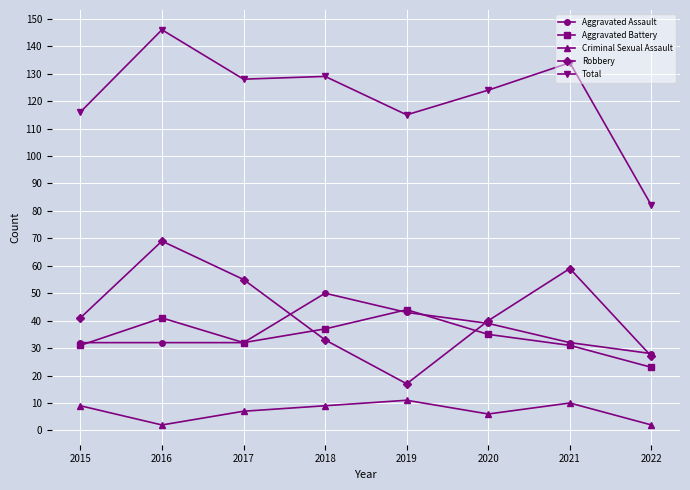

How many data points does each series have?

8